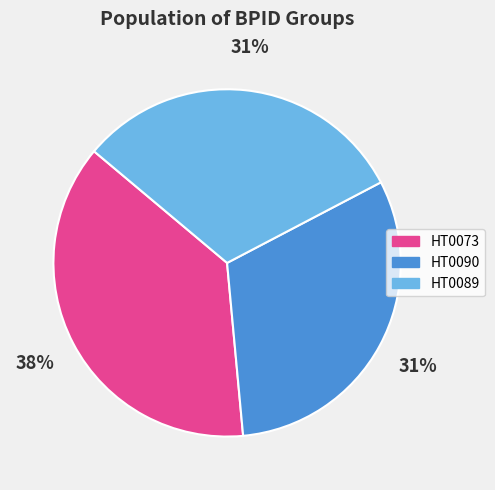

The HT0089 slice represents 31% of the pie. True or false?

True